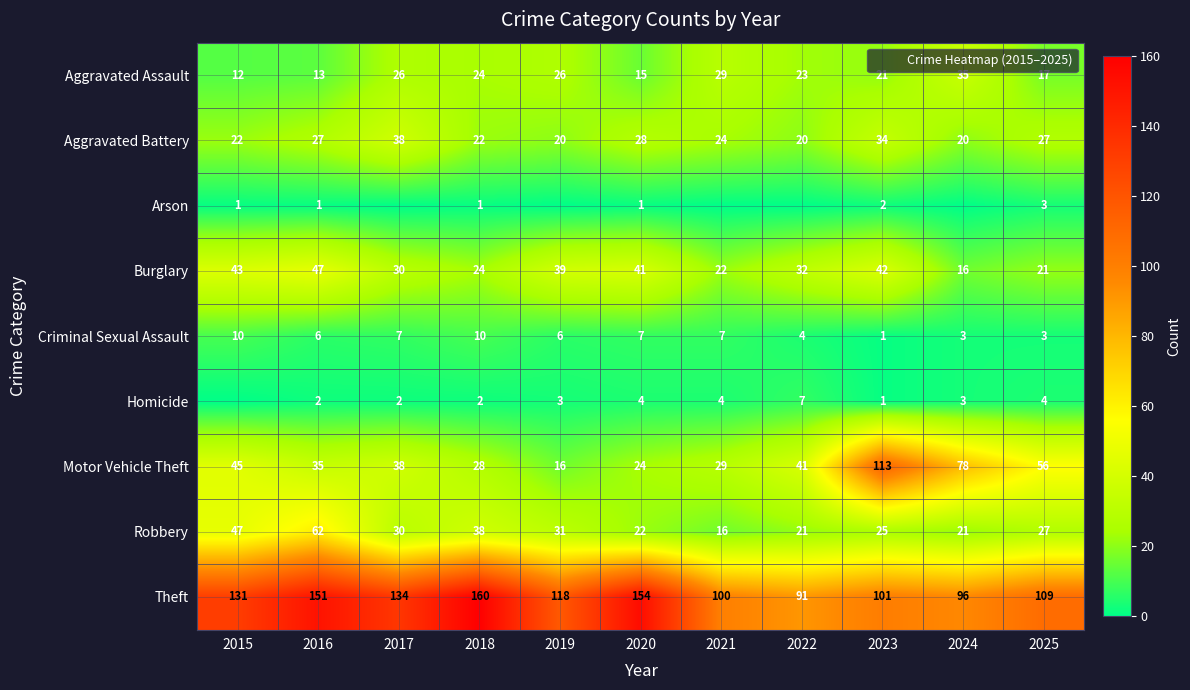

Which series has the largest range (max minus min)?

Motor Vehicle Theft